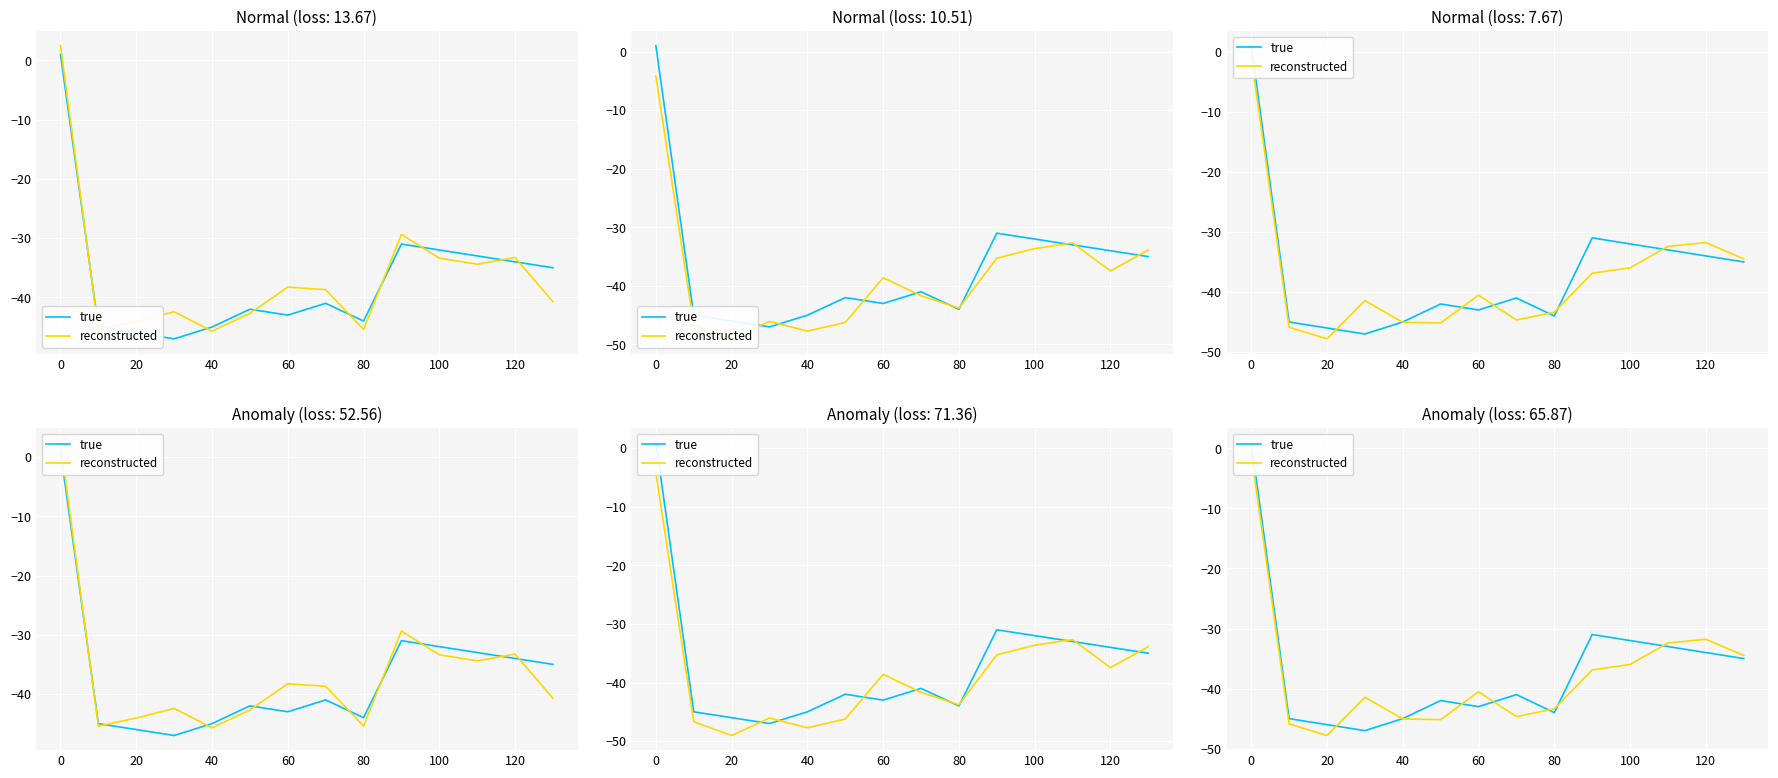

In true, how many points are lower than both neighbors (excluding endpoints)?

3